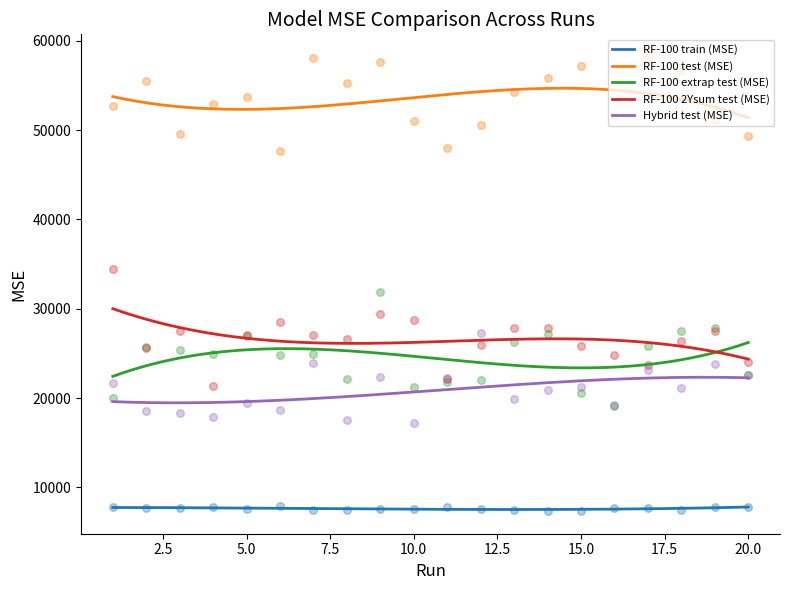

Is the value of RF-100 train (MSE) at 12 greater than the value of RF-100 extrap test (MSE) at 20?

No